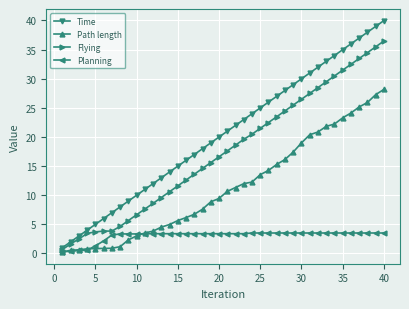

How many values in the Path length series are below 10?

20